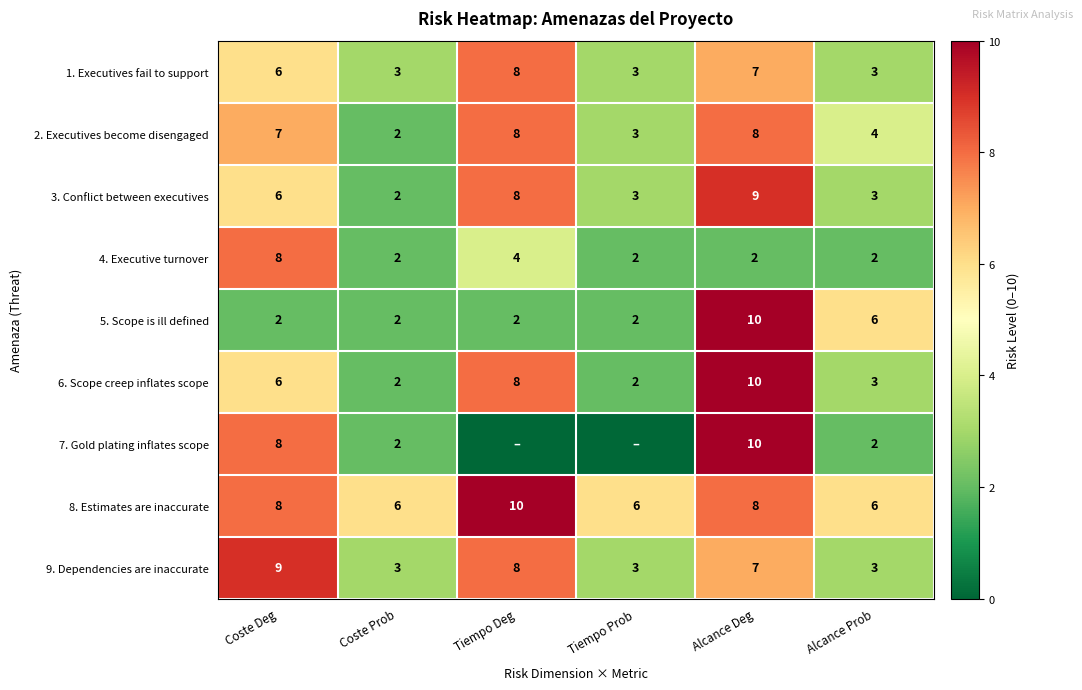

What is the total value across all series at Coste Deg?

60